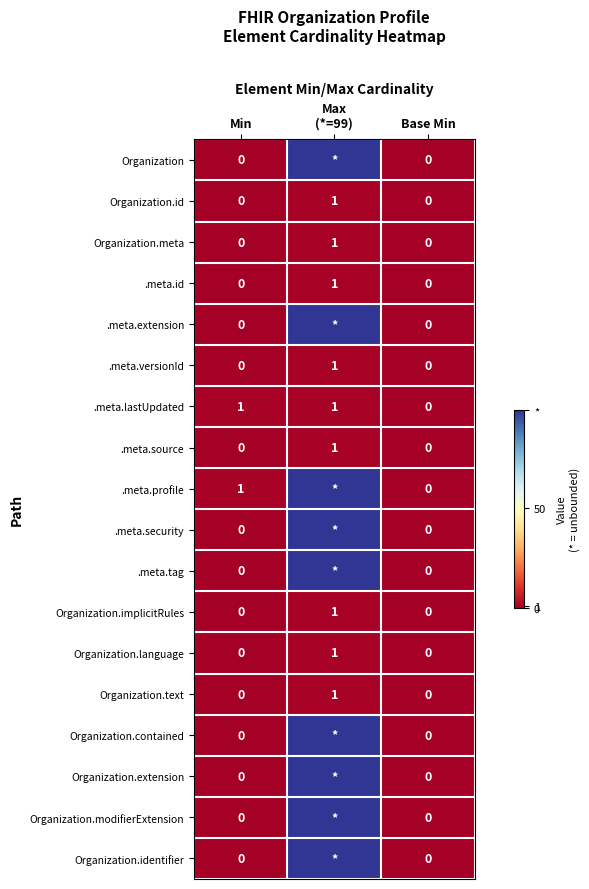

What is the total value across all series at Max
(*=99)?

900